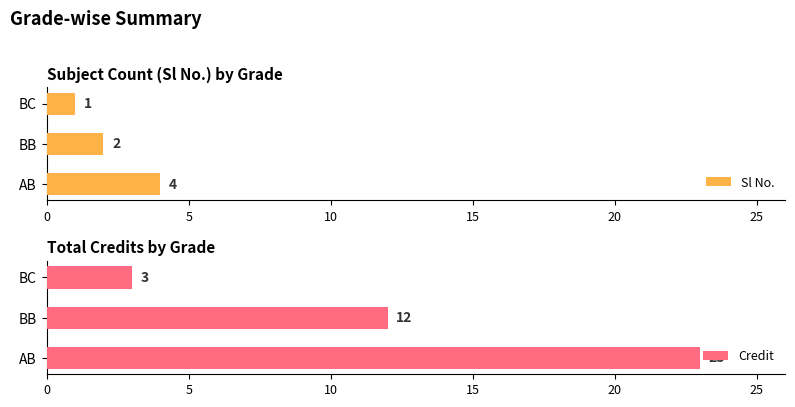

The Sl No. series shows 1 at BC. True or false?

True